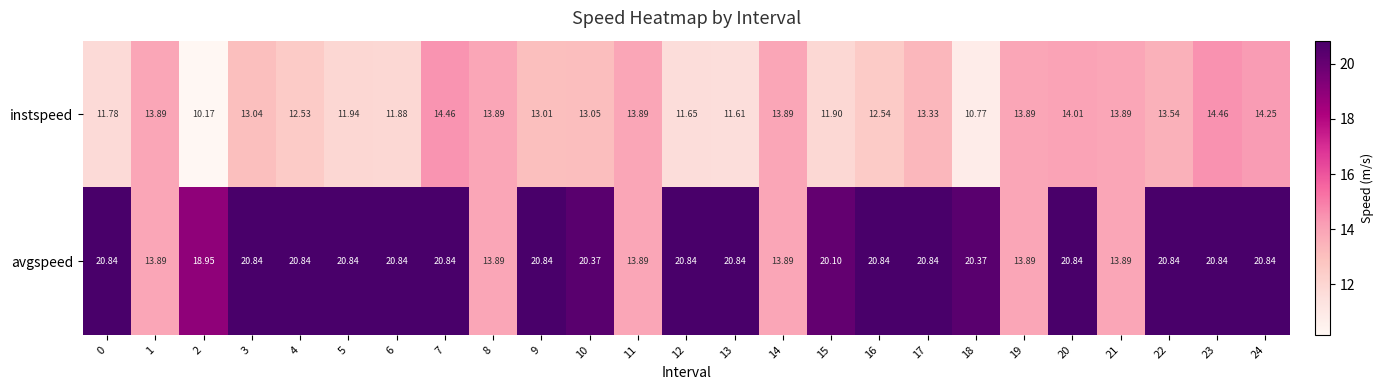

Which series has the widest spread of values?

avgspeed